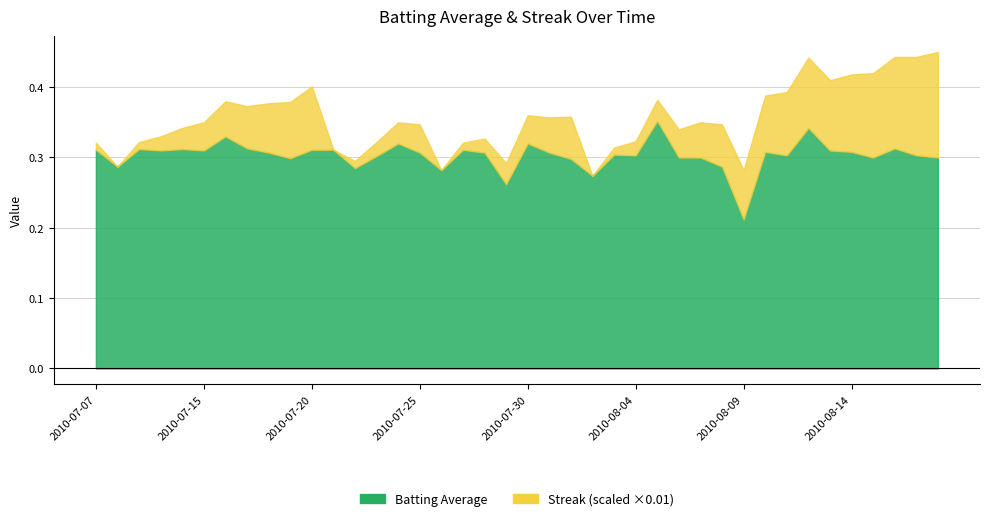

What is the sum of all Streak values?

207.0